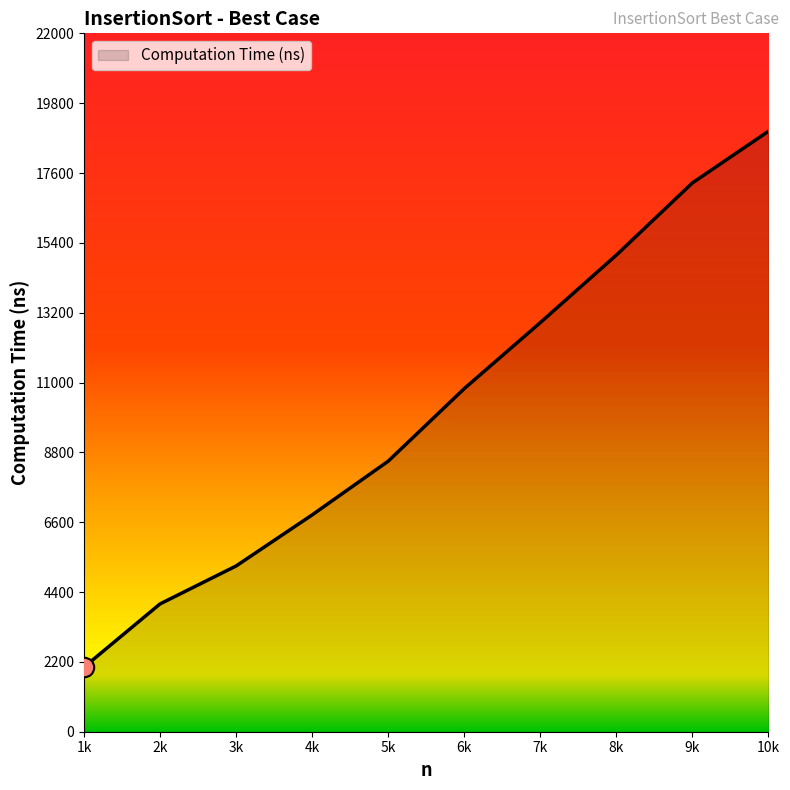

Rank the categories by value from highest to lowest.

10k, 9k, 8k, 7k, 6k, 5k, 4k, 3k, 2k, 1k